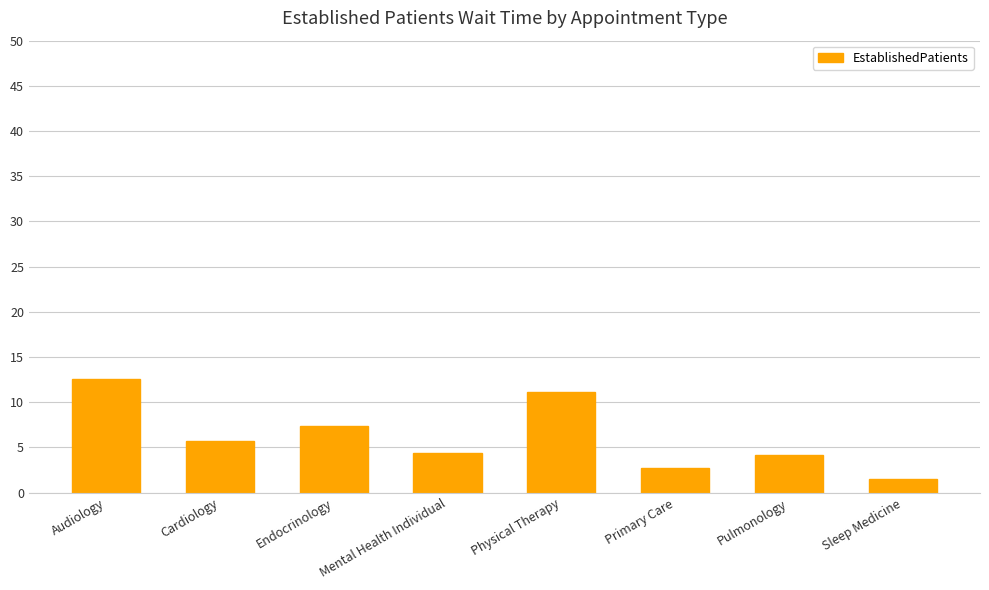

Which has a higher value, Physical Therapy or Audiology?

Audiology